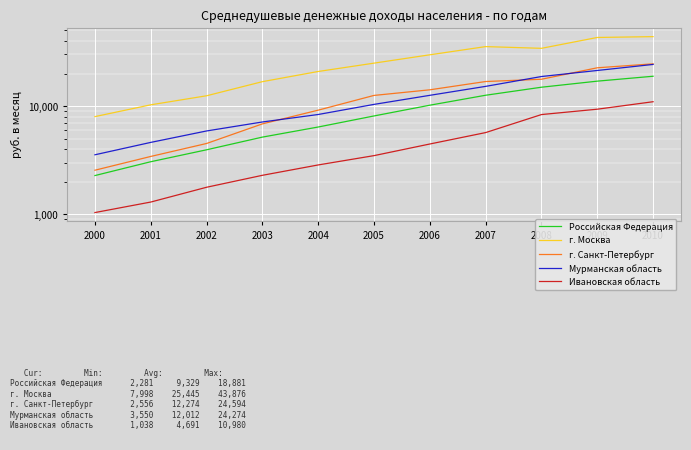

Reading left to right, transcribe all the data shown in this chart.

Российская Федерация: 2000=2281	2001=3062	2002=3947	2003=5170	2004=6410	2005=8112	2006=10196	2007=12603	2008=14948	2009=17009	2010=18881
г. Москва: 2000=7998	2001=10282	2002=12461	2003=16827	2004=20899	2005=24958	2006=29803	2007=35490	2008=34207	2009=43099	2010=43876
г. Санкт-Петербург: 2000=2556	2001=3426	2002=4514	2003=6851	2004=9176	2005=12556	2006=14148	2007=16876	2008=17712	2009=22607	2010=24594
Мурманская область: 2000=3550	2001=4620	2002=5893	2003=7135	2004=8366	2005=10373	2006=12580	2007=15221	2008=18773	2009=21351	2010=24274
Ивановская область: 2000=1038	2001=1298	2002=1778	2003=2293	2004=2859	2005=3486	2006=4465	2007=5693	2008=8354	2009=9362	2010=10980